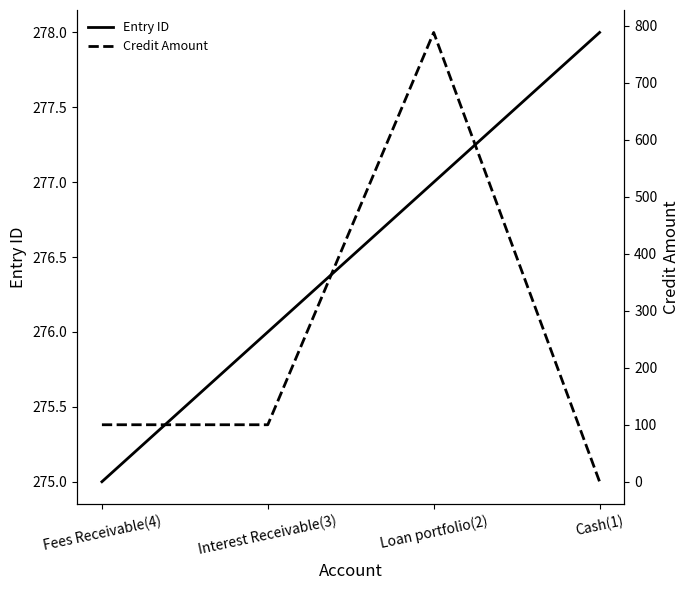

List the series in order of their overall mean, highest first.

Entry ID, Credit Amount